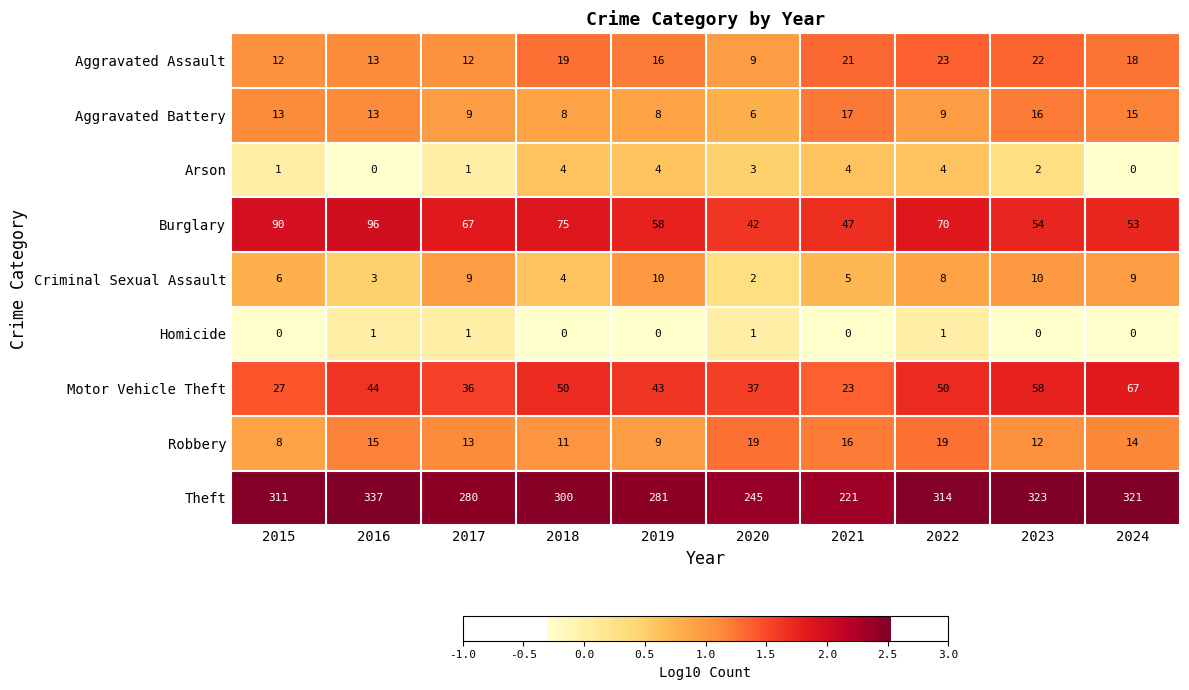

What is the total value across all series at 2019?

429